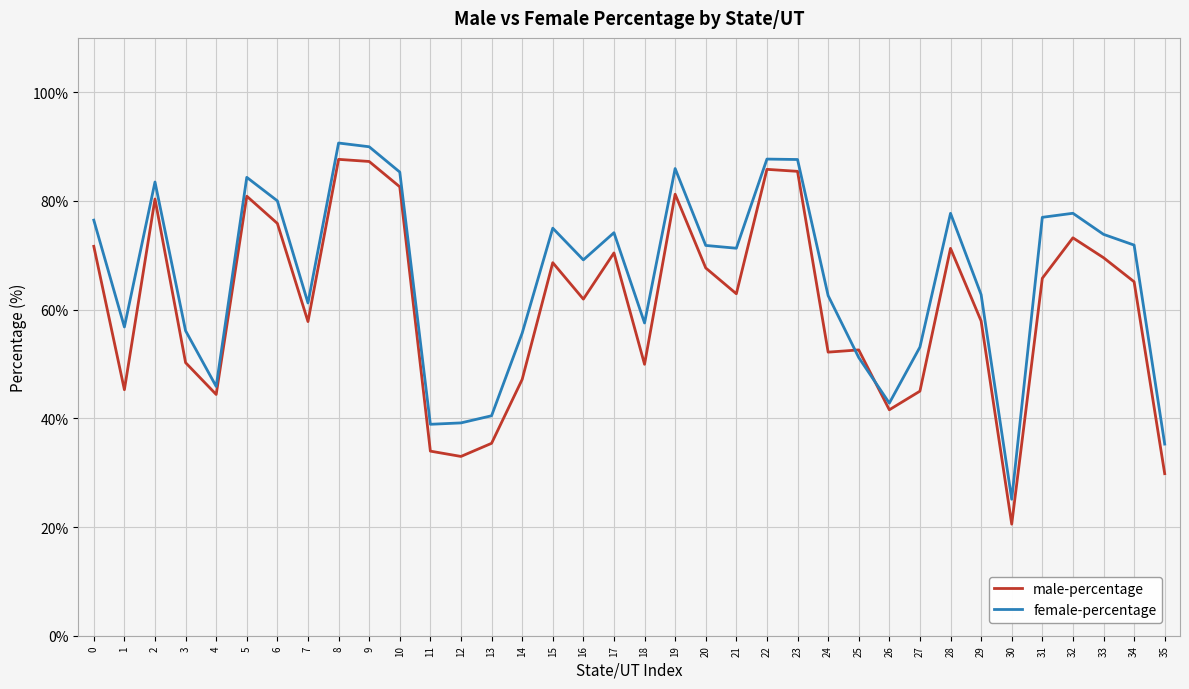

Is the value of male-percentage at 10 greater than the value of female-percentage at 33?

Yes